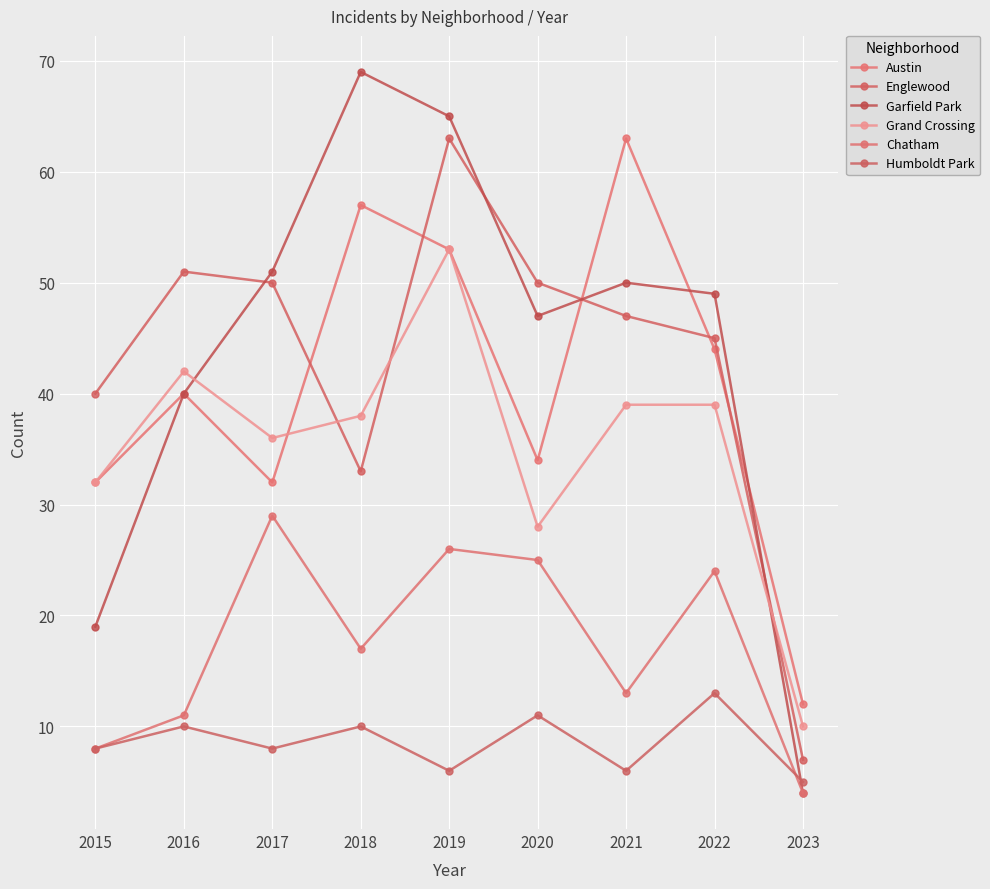

How many times do Austin and Englewood cross each other?

5